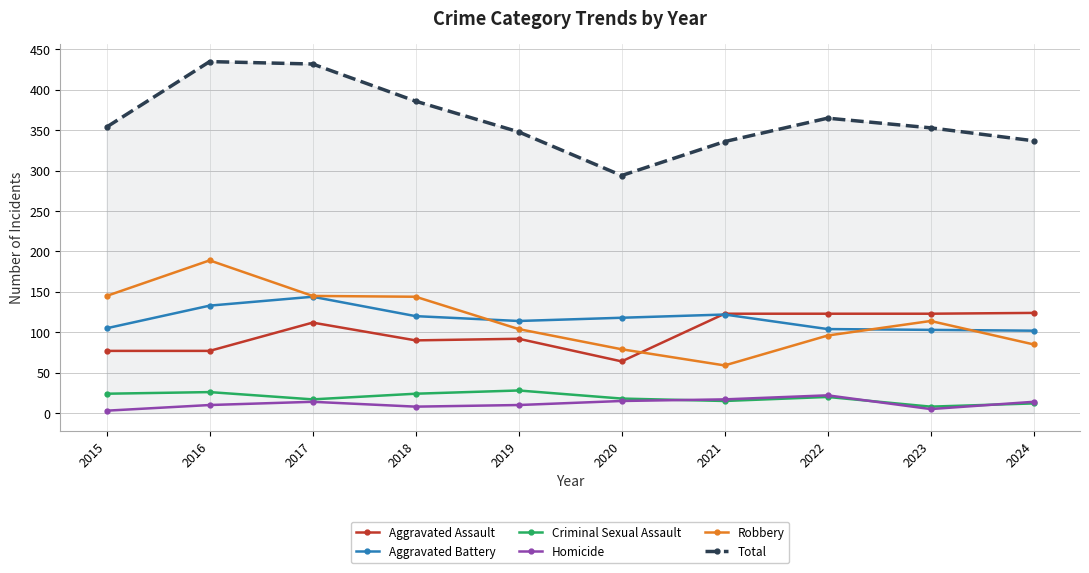

How many distinct data groups are displayed?

6